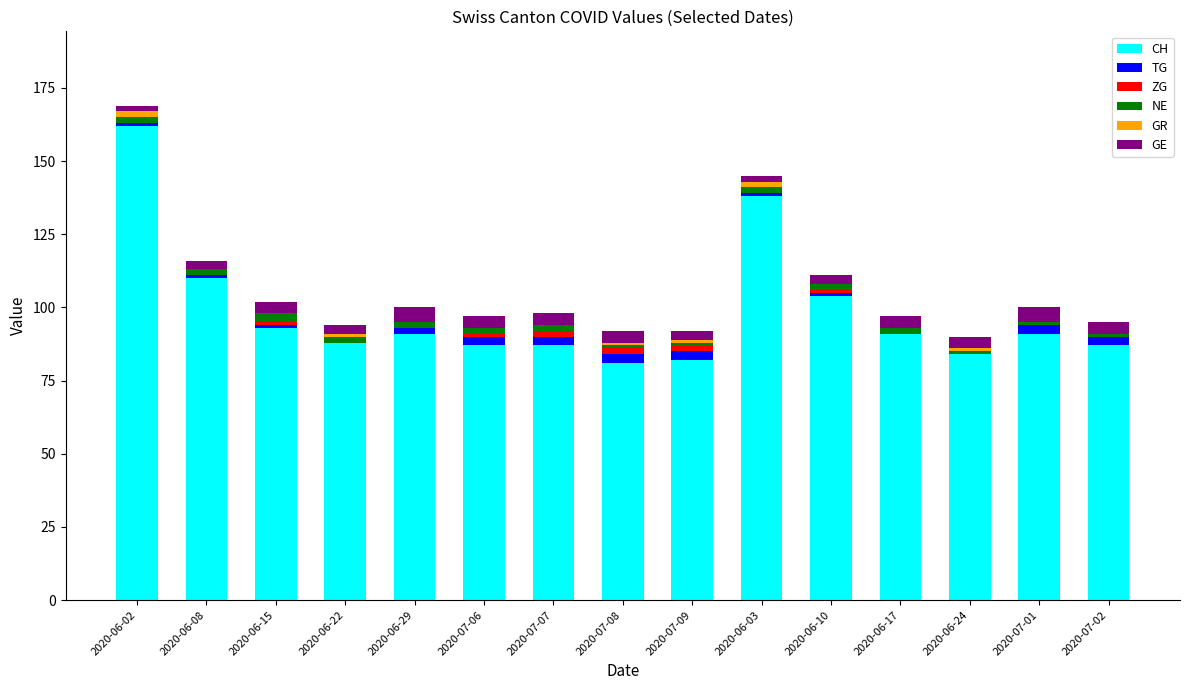

At which label does CH reach its peak?

2020-06-02